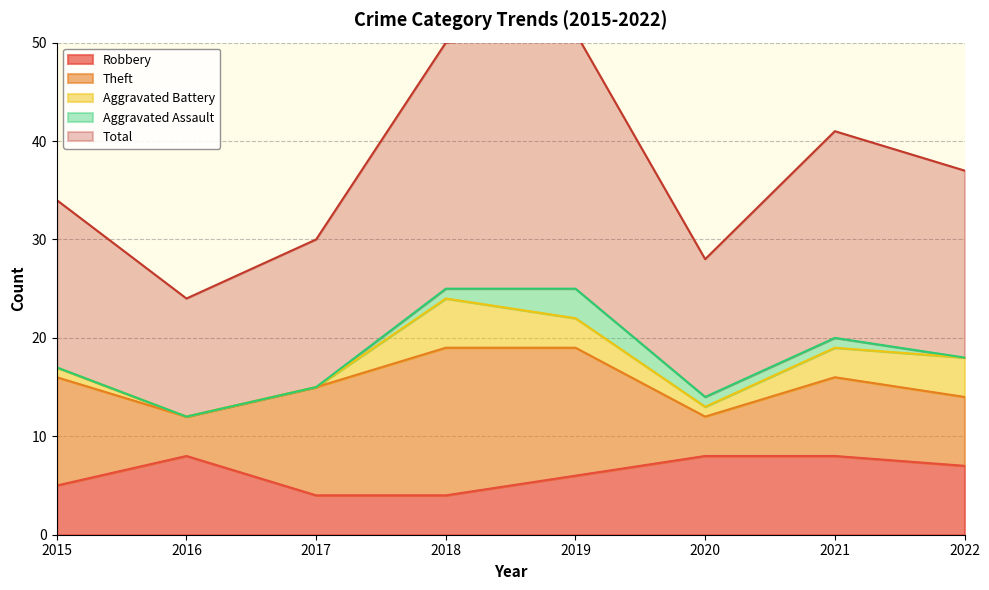

Reading right to left, what are all the values shown in this chart?

Robbery: 7	8	8	6	4	4	8	5
Theft: 7	8	4	13	15	11	4	11
Aggravated Battery: 4	3	1	3	5	0	0	1
Aggravated Assault: 0	1	1	3	1	0	0	0
Total: 19	21	14	26	25	15	12	17